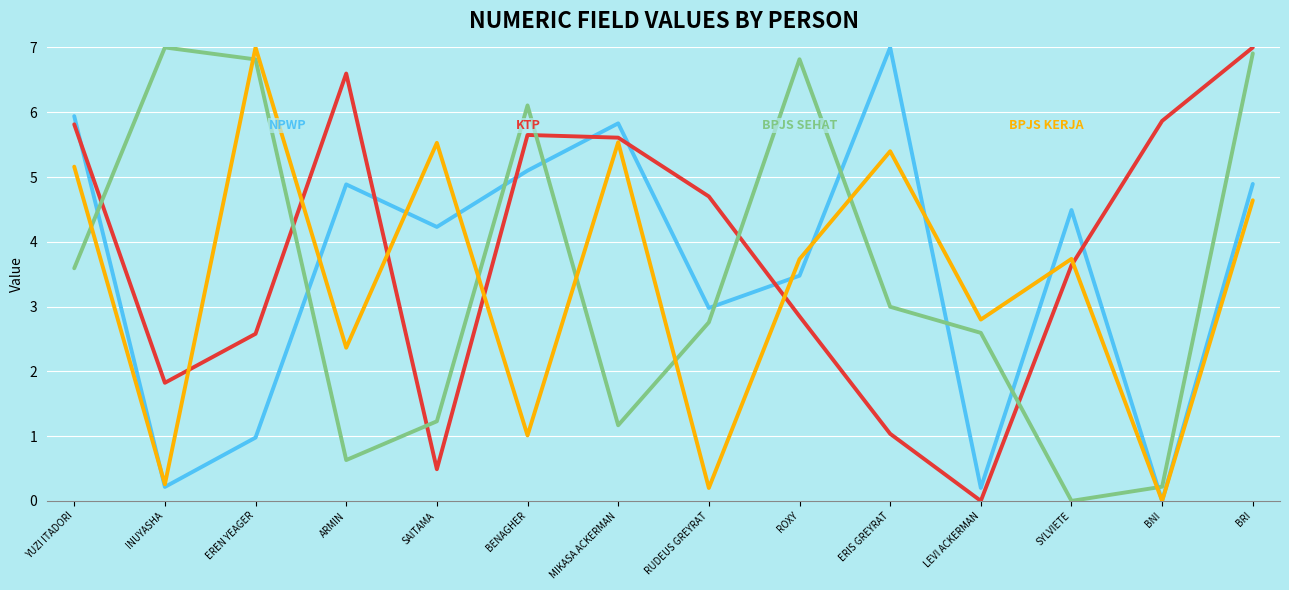

What is the maximum value shown in the chart?

7.0